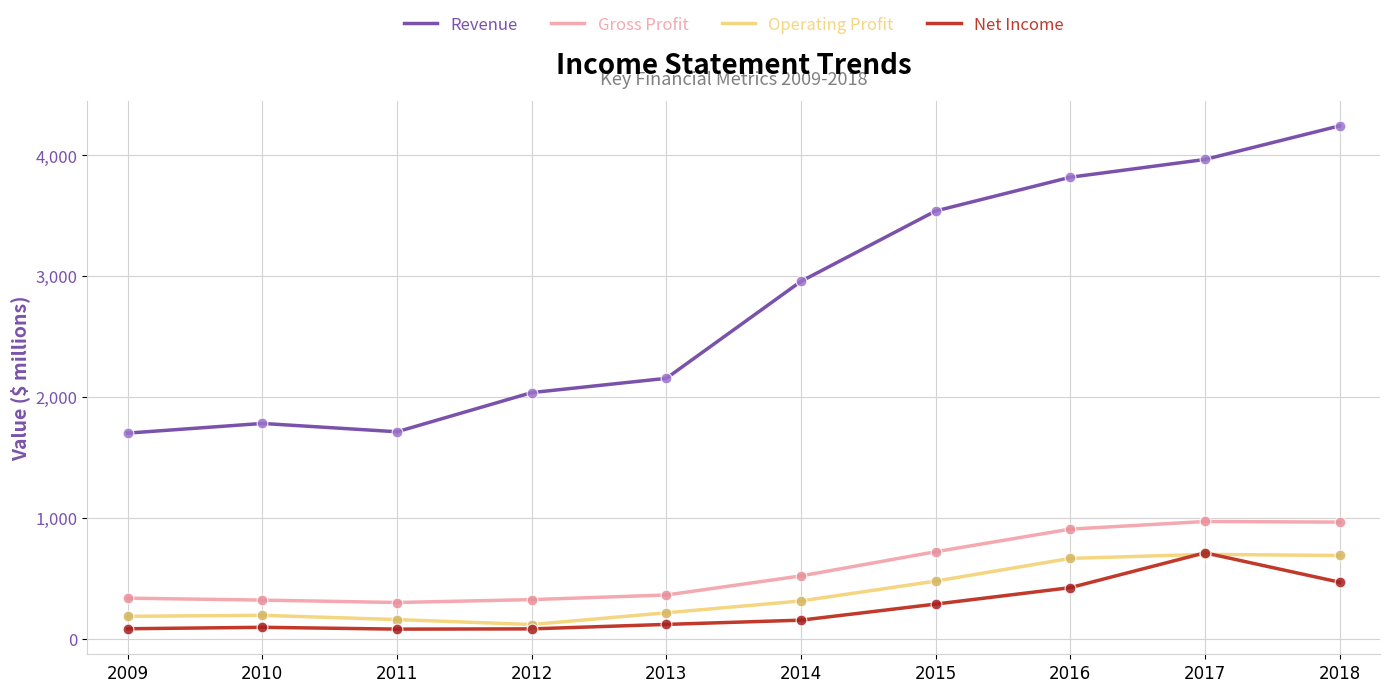

What is the total value across all series at 2012?

2568